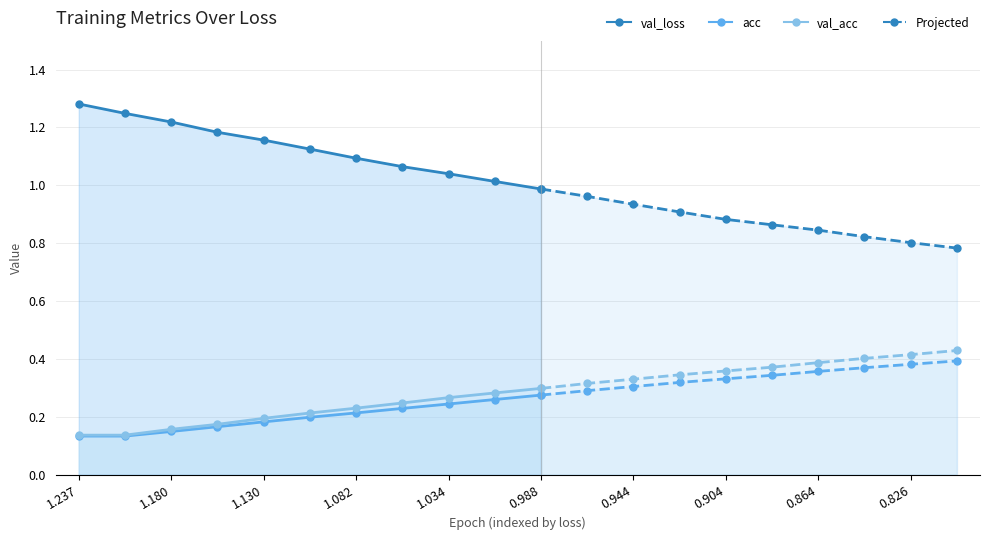

What is the difference between the second highest and second lowest values in the val_acc series?

0.1